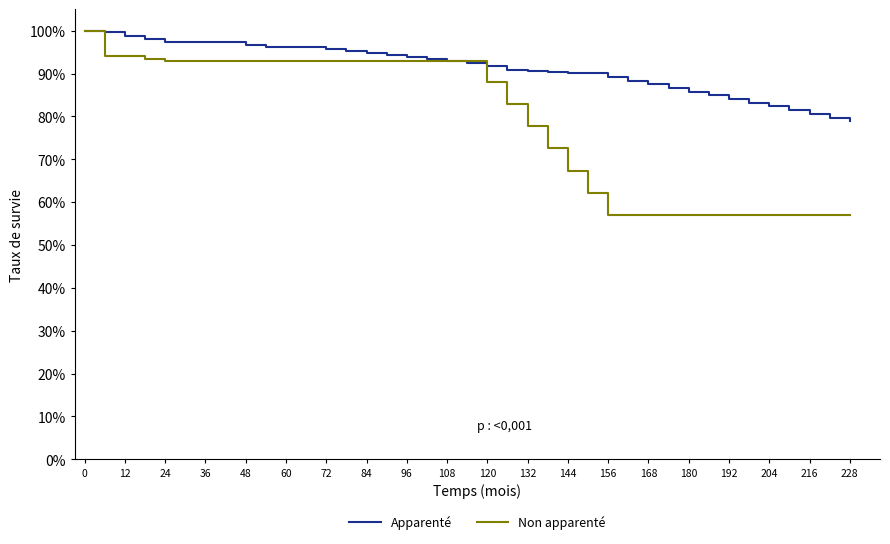

What are all the series names shown in the legend?

Apparenté, Non apparenté